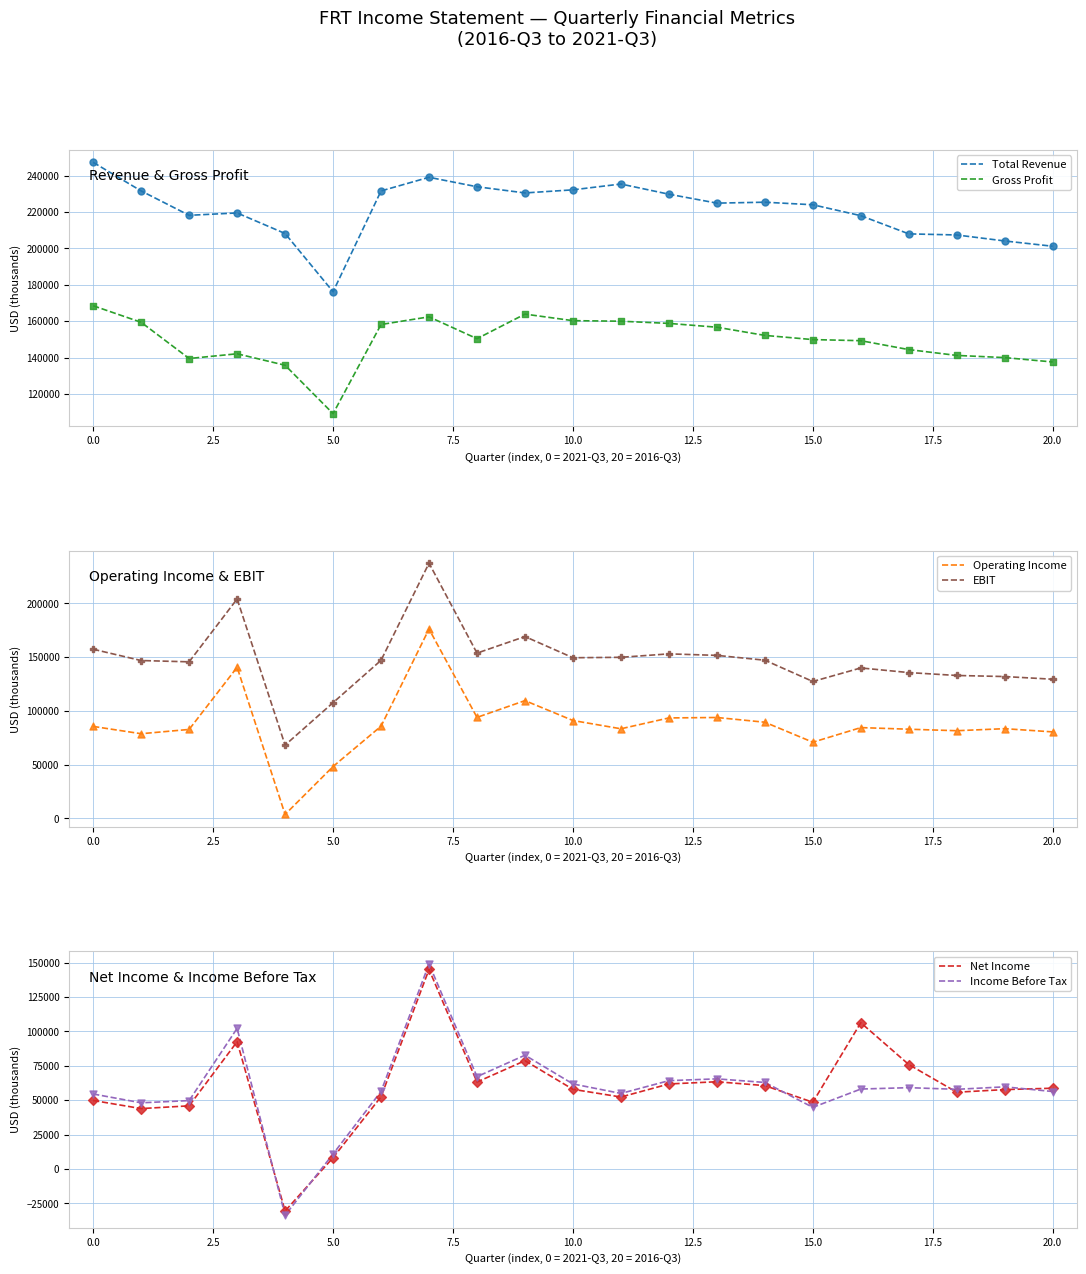

True or false: Total Revenue and Gross Profit intersect in this chart.

False